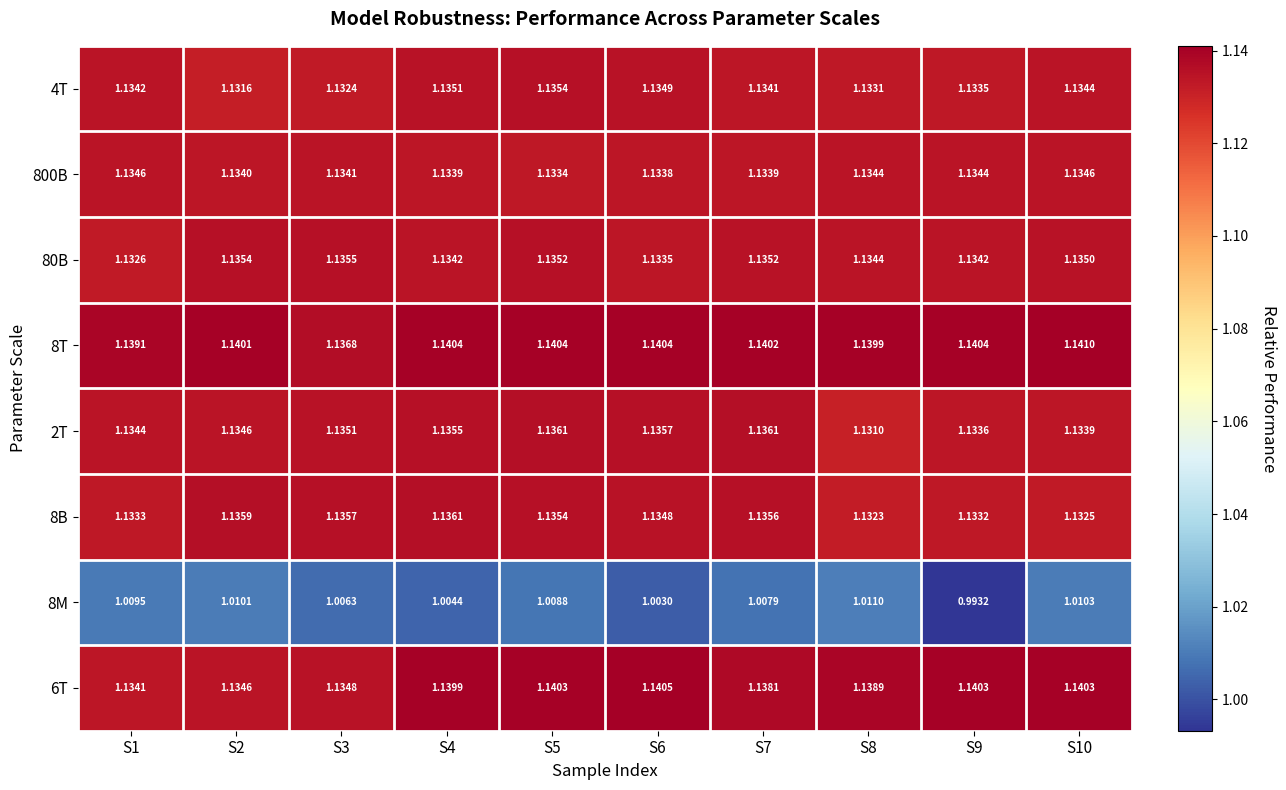

Reading left to right, list all the values displayed in this chart.

4T: S1=1.1	S2=1.1	S3=1.1	S4=1.1	S5=1.1	S6=1.1	S7=1.1	S8=1.1	S9=1.1	S10=1.1
800B: S1=1.1	S2=1.1	S3=1.1	S4=1.1	S5=1.1	S6=1.1	S7=1.1	S8=1.1	S9=1.1	S10=1.1
80B: S1=1.1	S2=1.1	S3=1.1	S4=1.1	S5=1.1	S6=1.1	S7=1.1	S8=1.1	S9=1.1	S10=1.1
8T: S1=1.1	S2=1.1	S3=1.1	S4=1.1	S5=1.1	S6=1.1	S7=1.1	S8=1.1	S9=1.1	S10=1.1
2T: S1=1.1	S2=1.1	S3=1.1	S4=1.1	S5=1.1	S6=1.1	S7=1.1	S8=1.1	S9=1.1	S10=1.1
8B: S1=1.1	S2=1.1	S3=1.1	S4=1.1	S5=1.1	S6=1.1	S7=1.1	S8=1.1	S9=1.1	S10=1.1
8M: S1=1.0	S2=1.0	S3=1.0	S4=1.0	S5=1.0	S6=1.0	S7=1.0	S8=1.0	S9=1.0	S10=1.0
6T: S1=1.1	S2=1.1	S3=1.1	S4=1.1	S5=1.1	S6=1.1	S7=1.1	S8=1.1	S9=1.1	S10=1.1